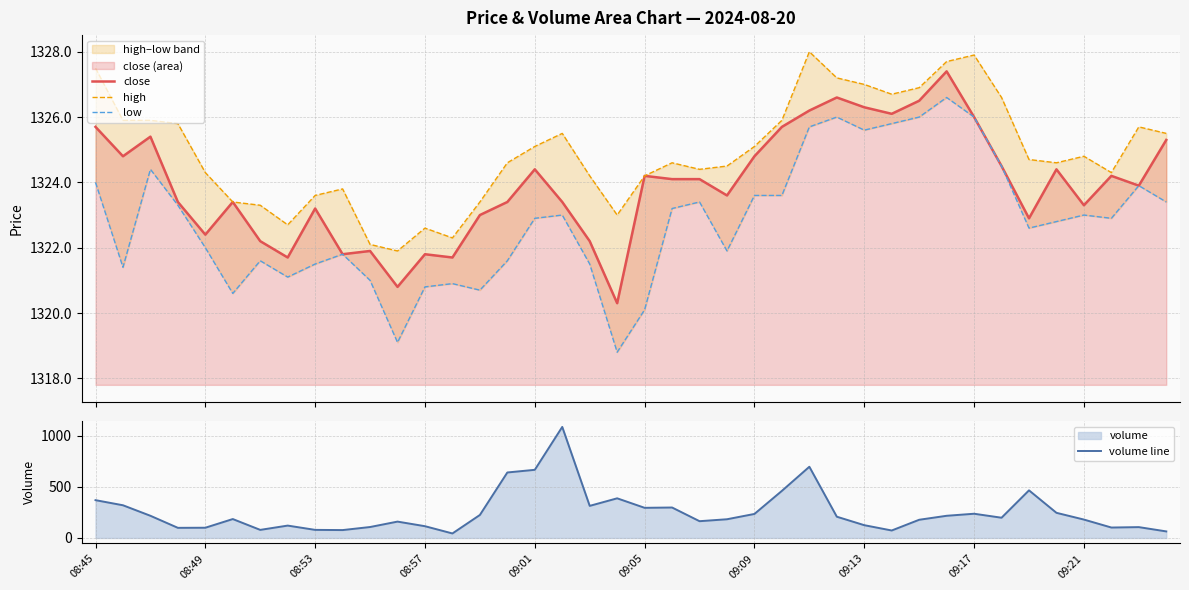

In volume line, how many points are higher than both neighbors (excluding endpoints)?

10